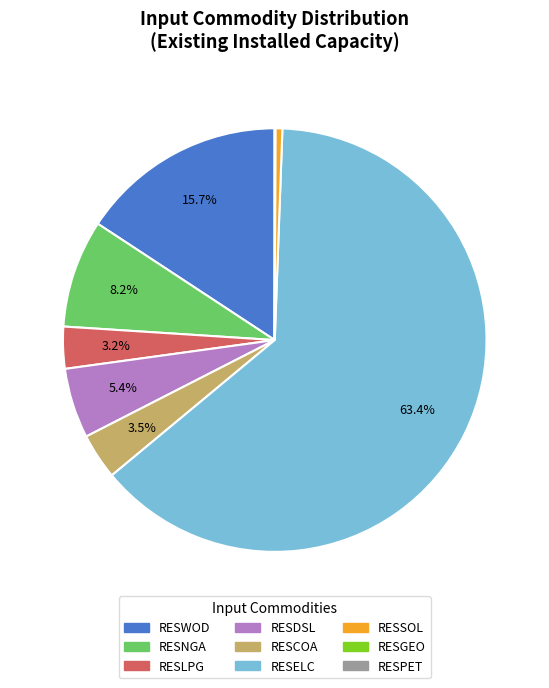

What is the largest slice in the pie chart?

RESELC